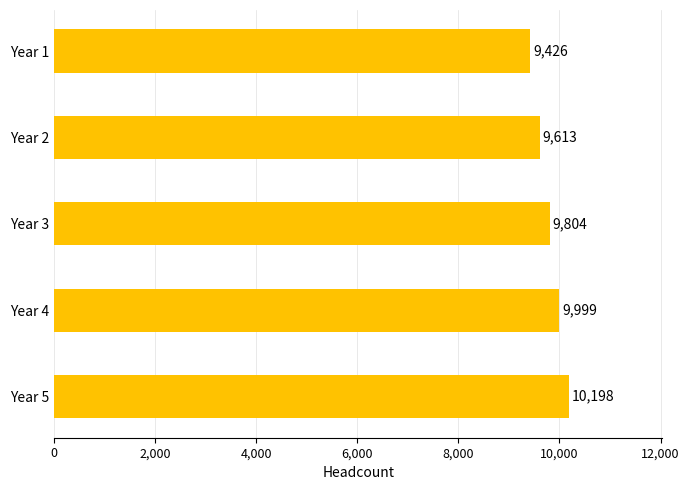

What is the greatest value displayed?

10198